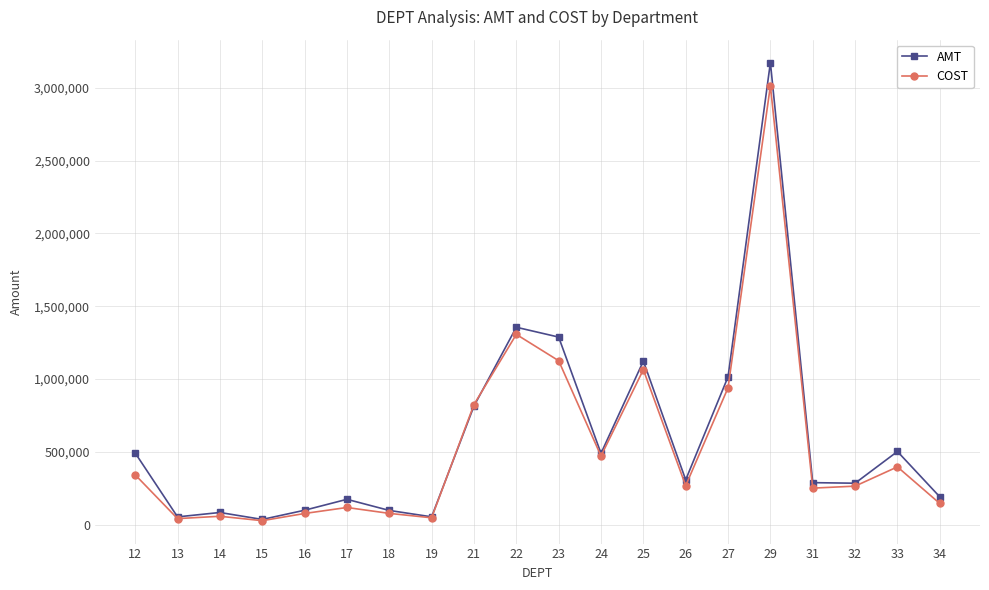

True or false: AMT has more than 0 interior local peaks.

True